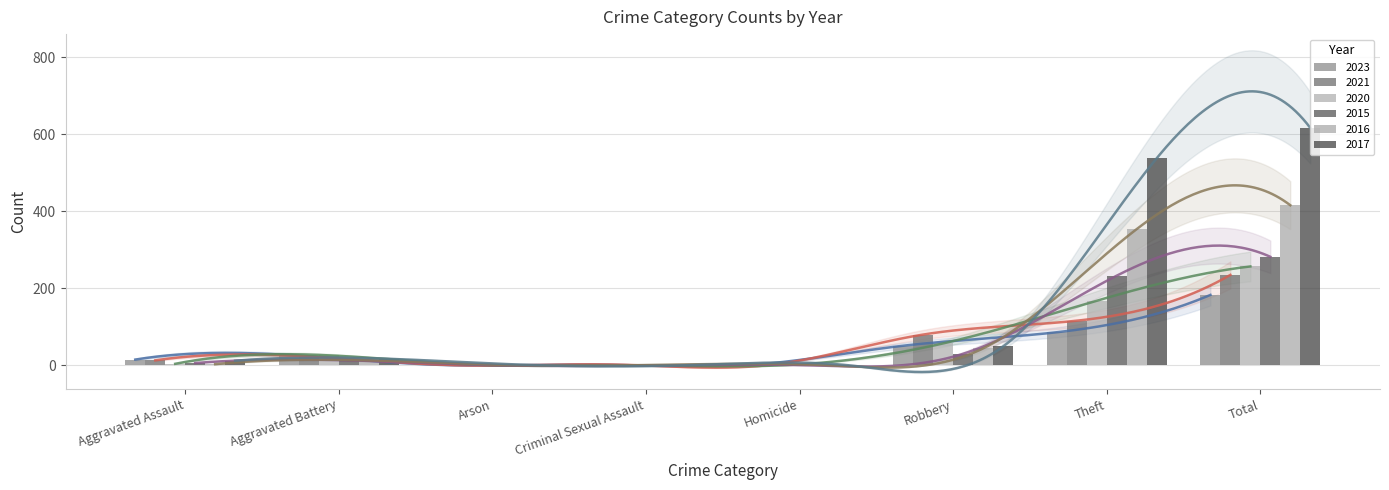

Rank the series at Arson from highest to lowest value.

2023, 2020, 2021, 2015, 2016, 2017